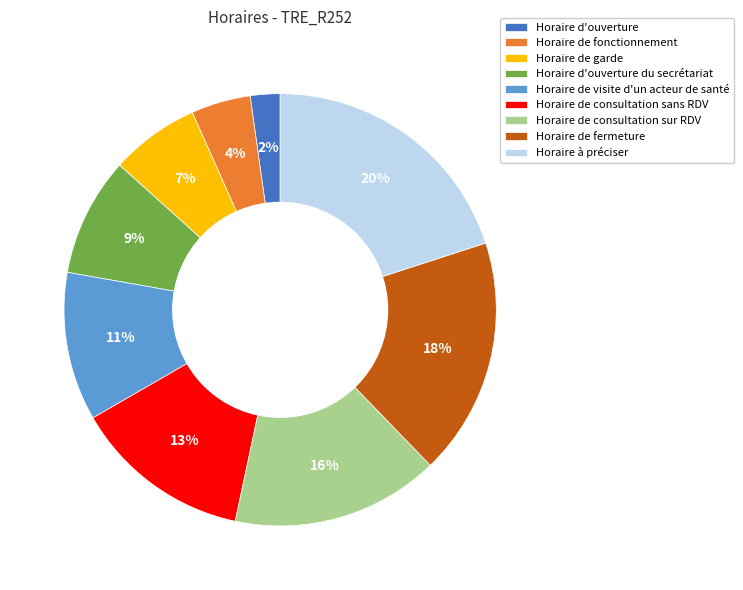

Does Horaire de fonctionnement account for over 50% of the chart?

No